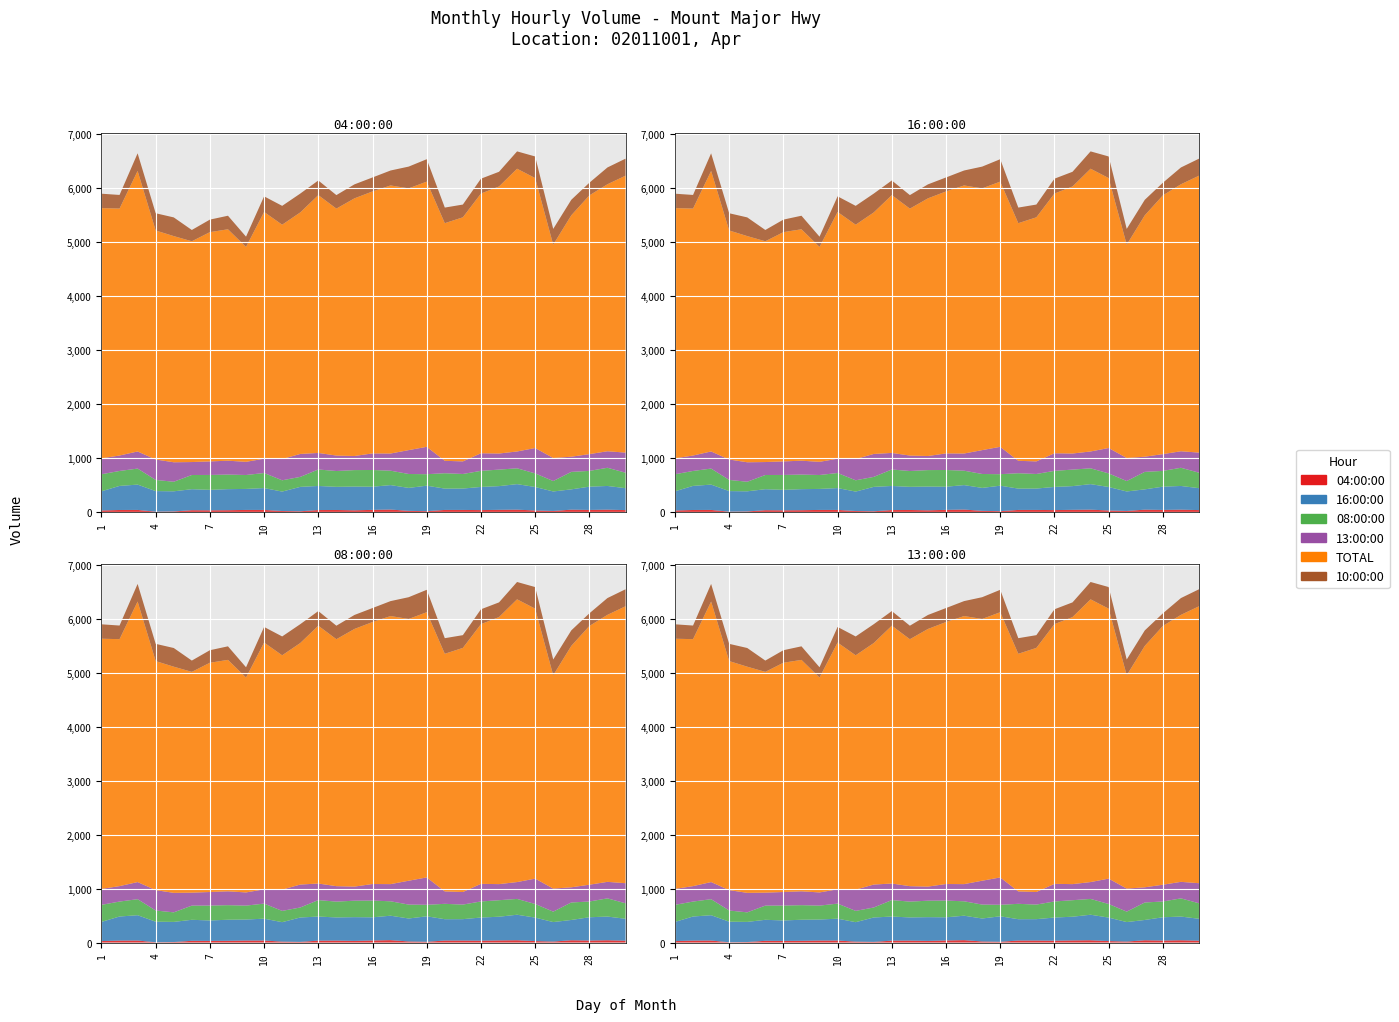

Reading left to right, extract all data points from this chart.

04:00:00: 1=27	2=36	3=37	4=5	5=9	6=32	7=30	8=32	9=37	10=37	11=17	12=12	13=35	14=36	15=30	16=38	17=44	18=20	19=14	20=37	21=37	22=34	23=39	24=42	25=27	26=18	27=42	28=37	29=42	30=34
16:00:00: 1=355	2=446	3=469	4=381	5=373	6=389	7=379	8=390	9=389	10=405	11=360	12=452	13=446	14=429	15=440	16=429	17=453	18=425	19=472	20=395	21=396	22=429	23=439	24=473	25=435	26=361	27=376	28=431	29=439	30=406
08:00:00: 1=316	2=277	3=297	4=207	5=177	6=263	7=276	8=270	9=258	10=279	11=209	12=185	13=305	14=293	15=305	16=310	17=267	18=258	19=213	20=285	21=270	22=298	23=306	24=293	25=252	26=193	27=324	28=292	29=337	30=287
13:00:00: 1=295	2=286	3=317	4=378	5=361	6=240	7=251	8=257	9=244	10=265	11=394	12=425	13=307	14=286	15=261	16=307	17=318	18=442	19=507	20=230	21=233	22=326	23=298	24=312	25=470	26=427	27=281	28=311	29=306	30=372
TOTAL: 1=4635	2=4575	3=5197	4=4243	5=4190	6=4090	7=4247	8=4287	9=3981	10=4571	11=4341	12=4474	13=4776	14=4575	15=4773	16=4853	17=4966	18=4849	19=4913	20=4402	21=4522	22=4811	23=4947	24=5238	25=5001	26=3952	27=4472	28=4793	29=4946	30=5130
10:00:00: 1=267	2=252	3=326	4=319	5=346	6=209	7=232	8=251	9=190	10=289	11=349	12=349	13=271	14=250	15=259	16=259	17=277	18=403	19=415	20=289	21=236	22=275	23=272	24=321	25=400	26=292	27=287	28=234	29=311	30=315